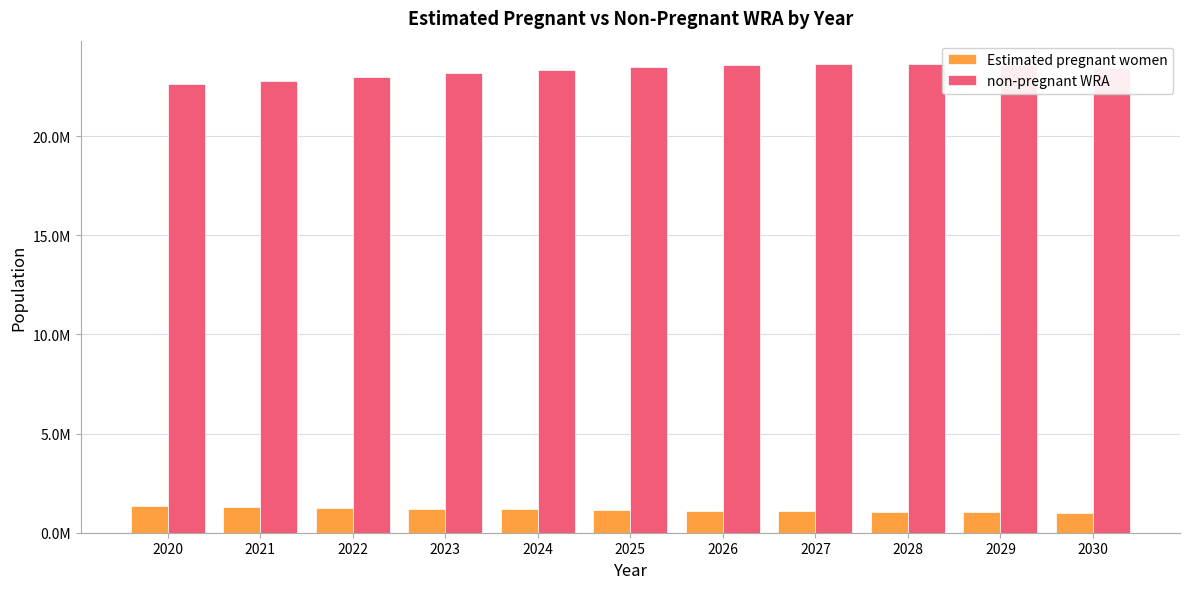

What are all the series names shown in the legend?

Estimated pregnant women, non-pregnant WRA